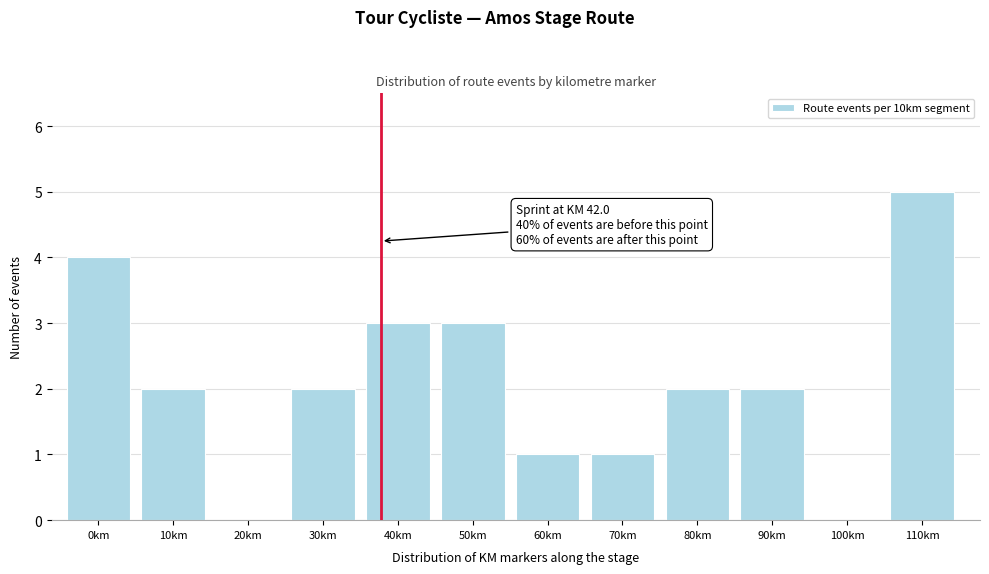

Reading left to right, extract all data points from this chart.

0km=4	10km=2	20km=0	30km=2	40km=3	50km=3	60km=1	70km=1	80km=2	90km=2	100km=0	110km=5